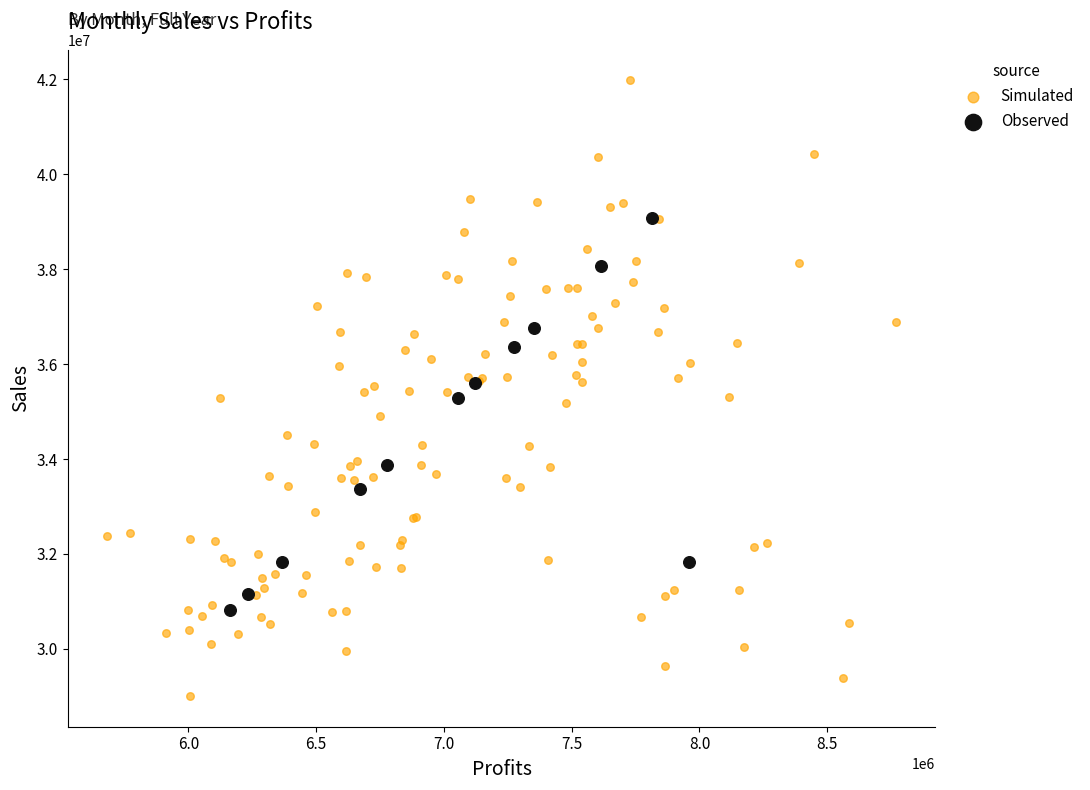

Which series contains the lowest Y value?

Simulated